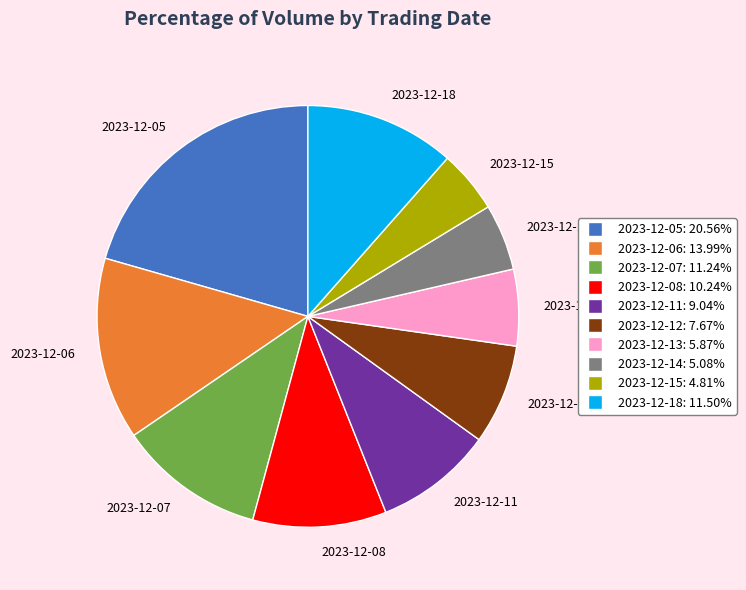

How many segments does this pie chart have?

10